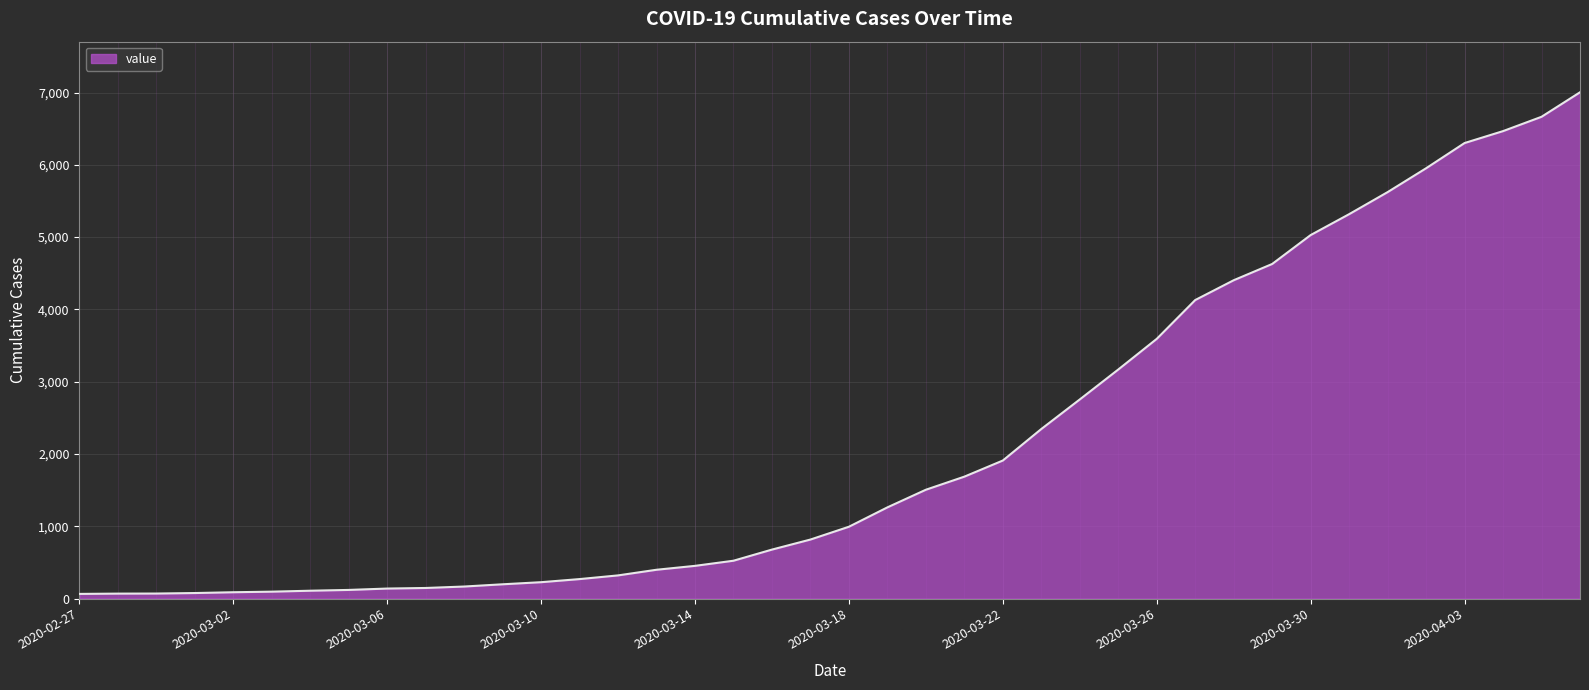

What is the difference between the maximum and minimum values?

6939